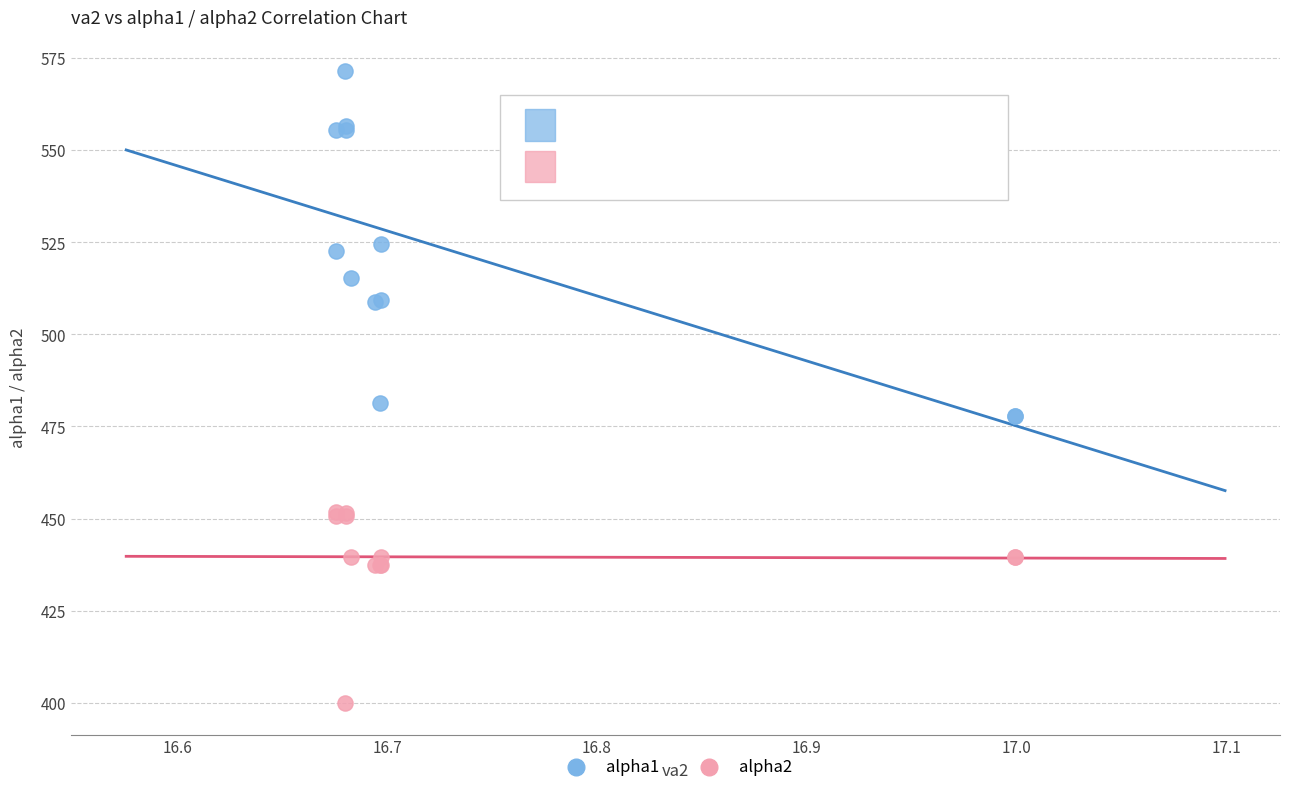

What are all the series names shown in the legend?

alpha1, alpha2